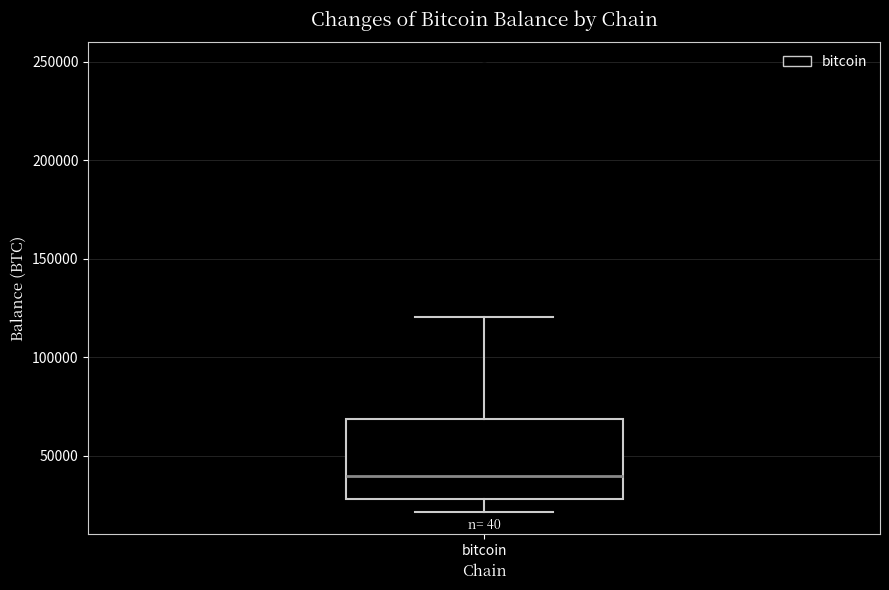

Transcribe this box plot: give where the median line is, the range the box spans, and where the two whiskers end, as read against the y-axis. The values are not printed on the chart, so give them approximately, as read against the axis.

median 40000, box 30000 to 70000, whiskers 20000 to 120000